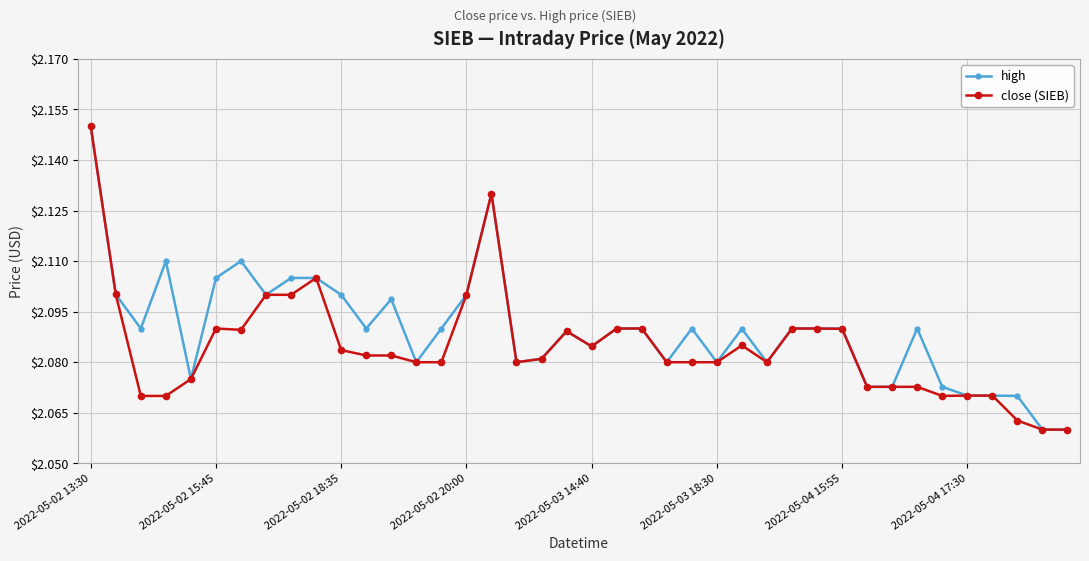

Which series has the largest total across all categories?

high